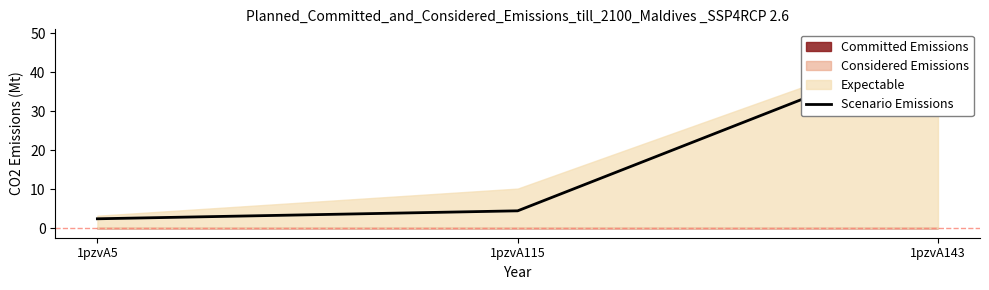

What is the difference between the maximum and second lowest values?

42.3